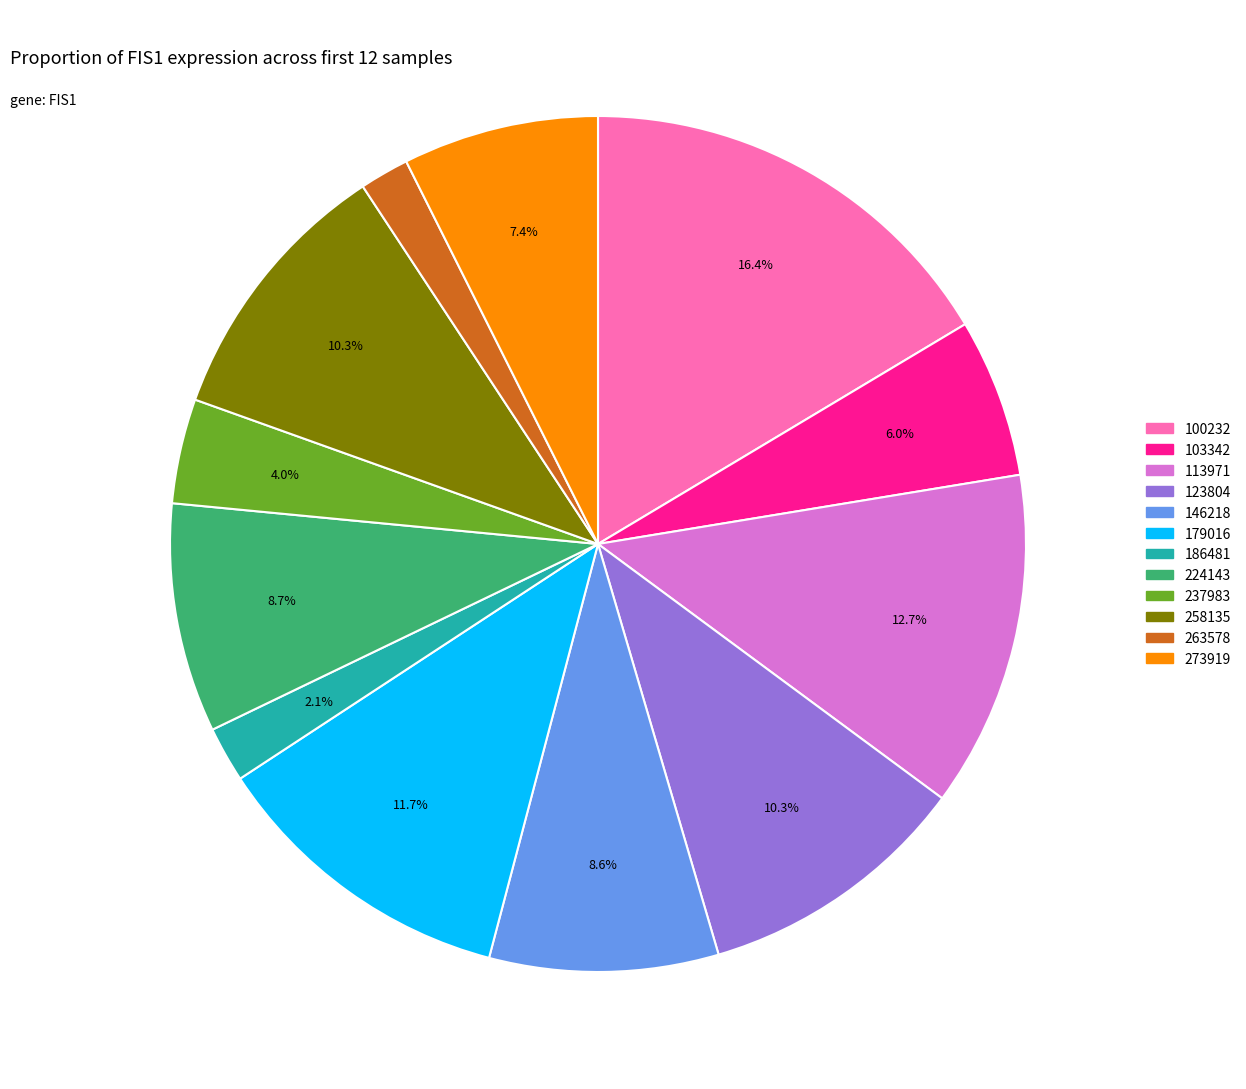

How many segments does this pie chart have?

12